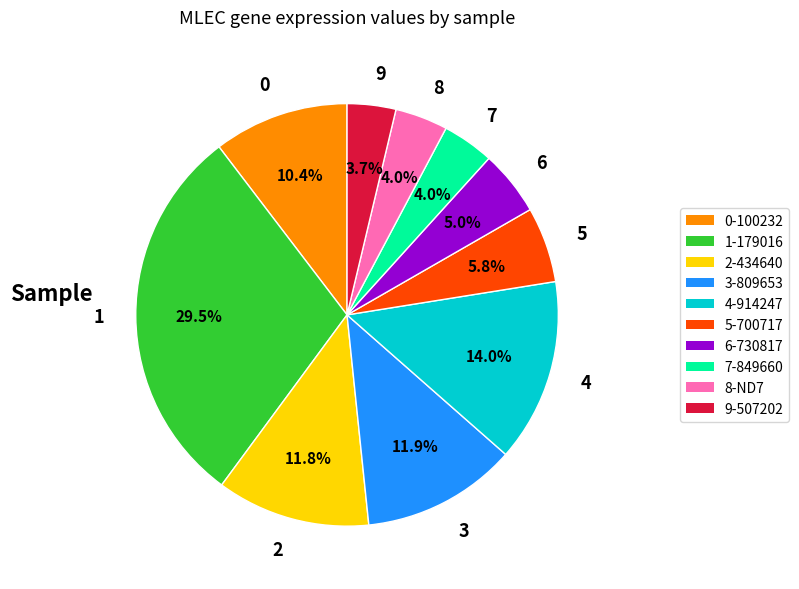

Do 1 and 5 together represent more than half of the pie?

No